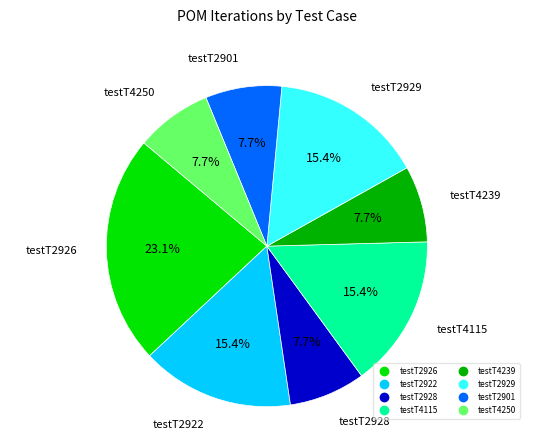

Does any single category account for the majority?

No